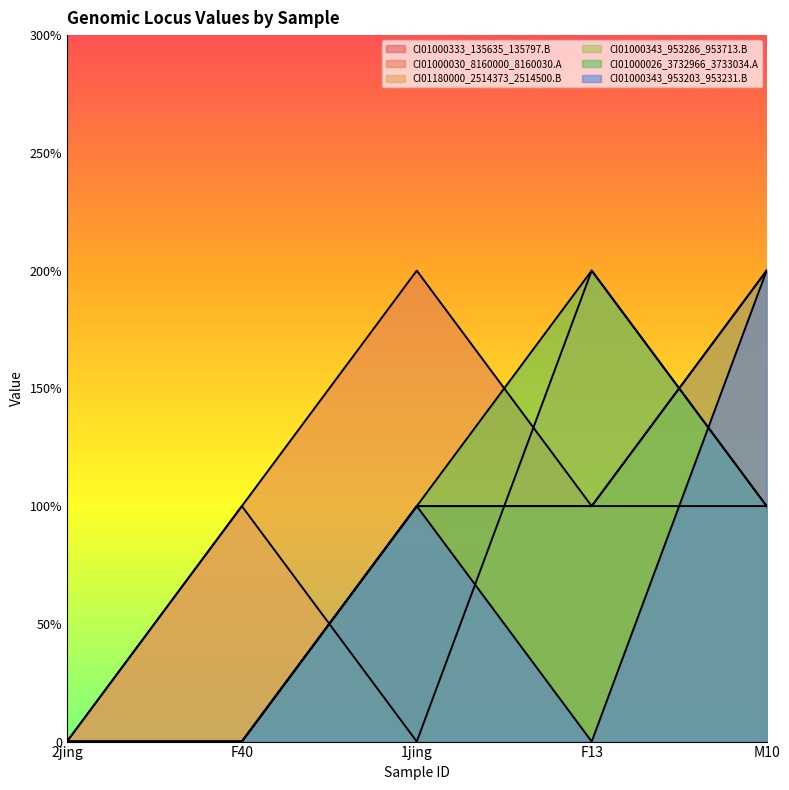

Which category has the highest value across all series?

M10